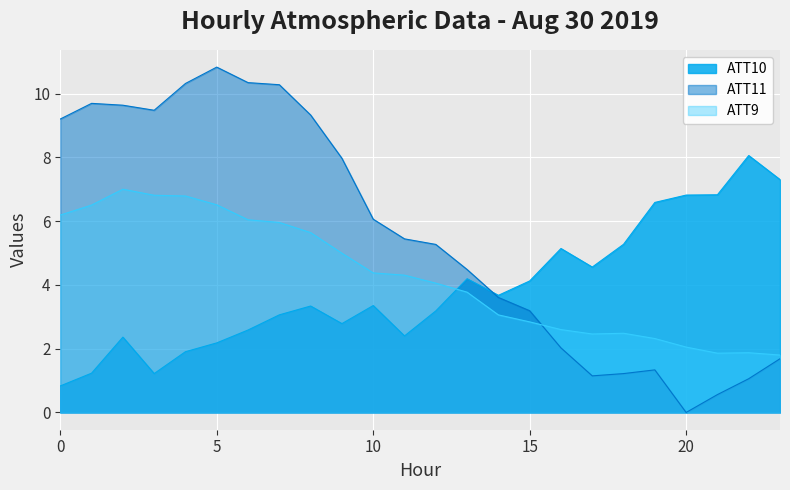

What is the difference between the second highest and second lowest values in the ATT11 series?

9.8